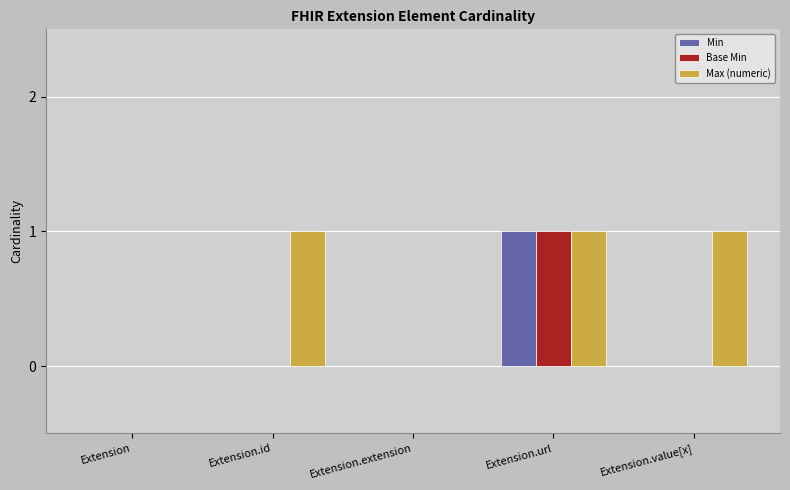

Are the bars horizontal?

No